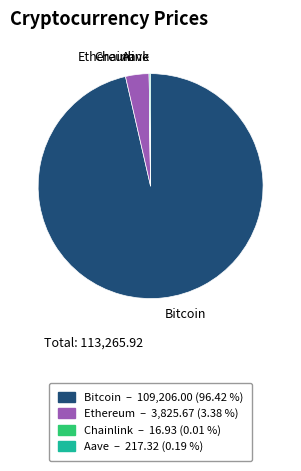

Is there any slice that represents more than half of the pie?

Yes